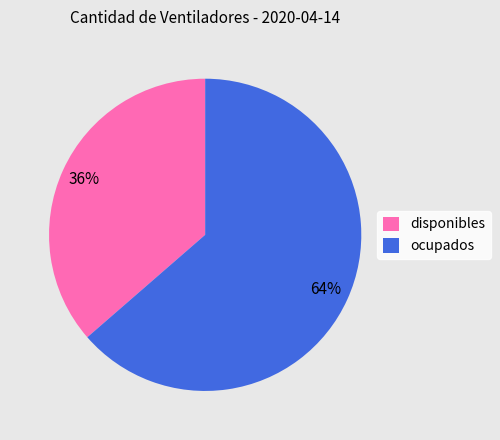

Which category has the biggest portion of the pie?

ocupados